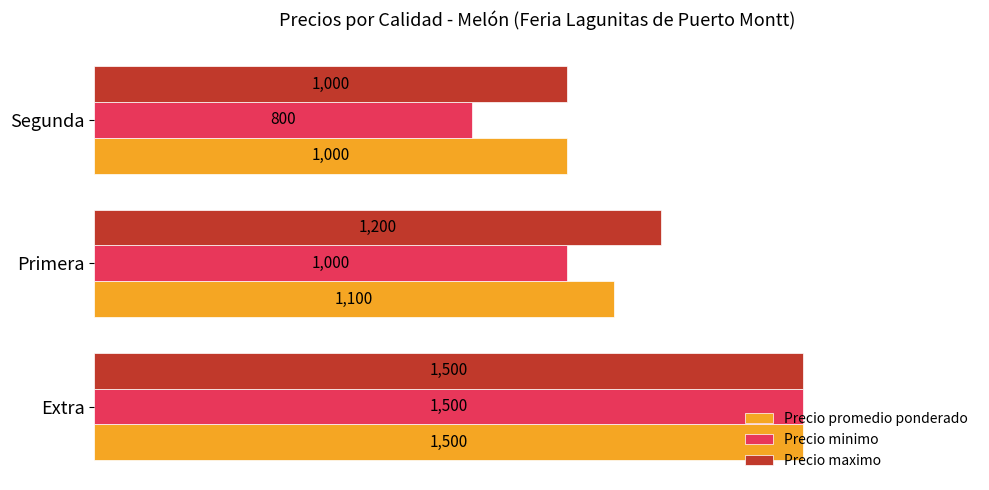

Rank the series by their average value, from lowest to highest.

Precio minimo, Precio promedio ponderado, Precio maximo